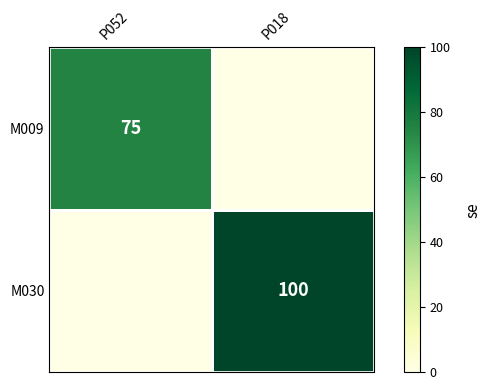

What is the difference between the M030 values at P018 and P052?

100